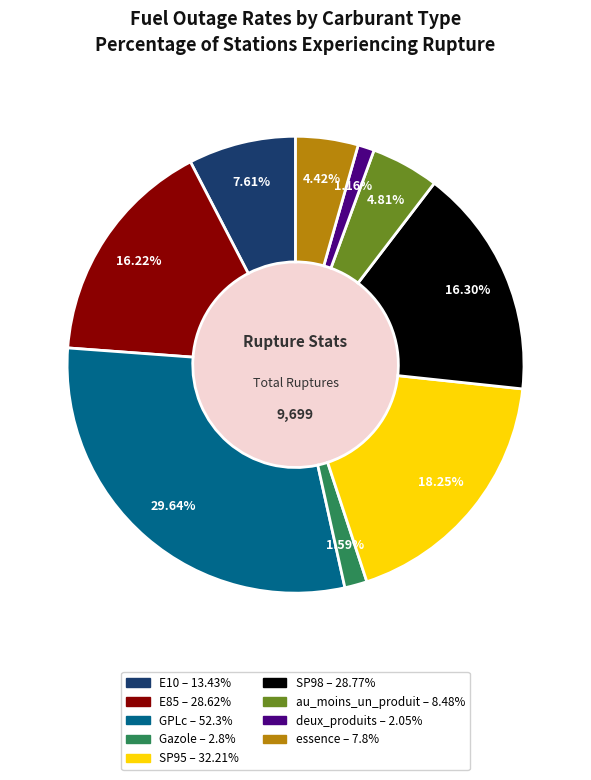

What percentage is the deux_produits slice, to the nearest percent?

1%